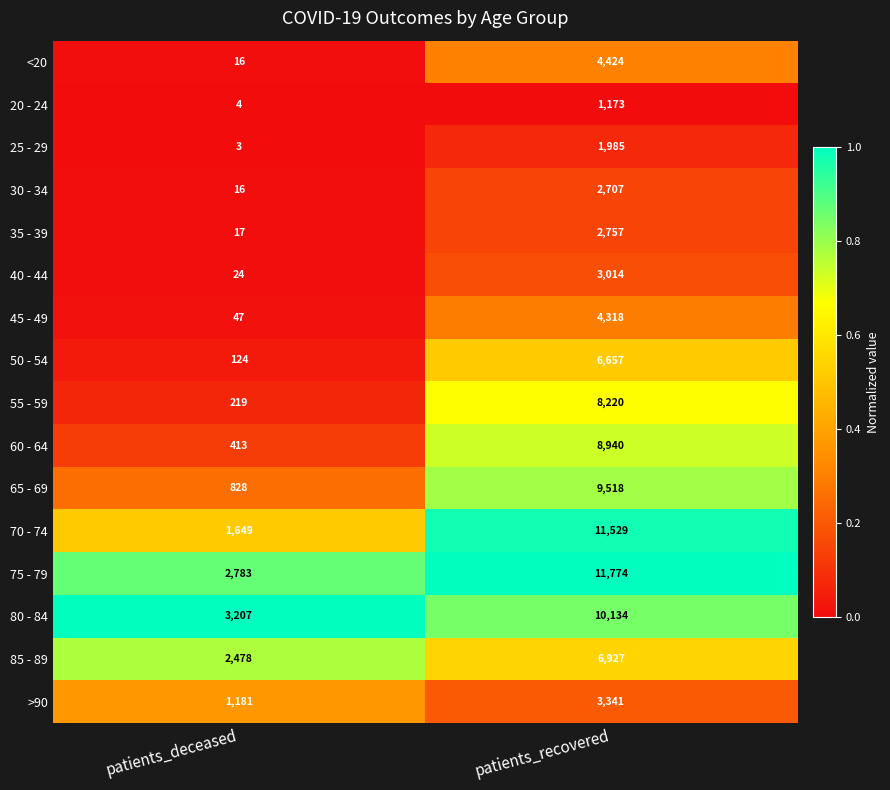

Is it true that 80 - 84 equals 13444 at patients_recovered?

False